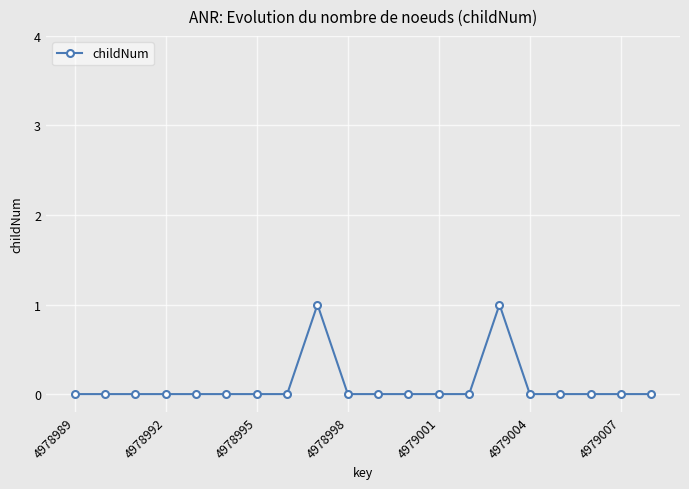

How many lines are shown in the chart?

1